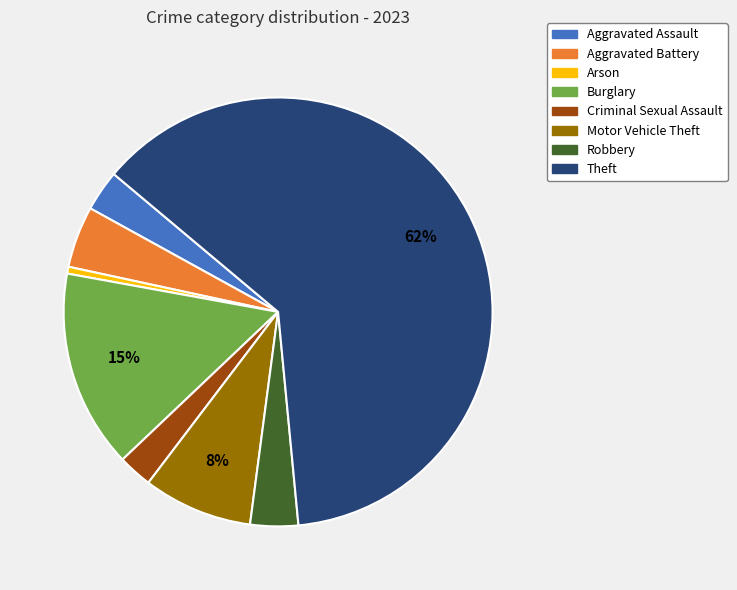

To the nearest percent, what is the combined percentage of Aggravated Assault and Arson?

4%